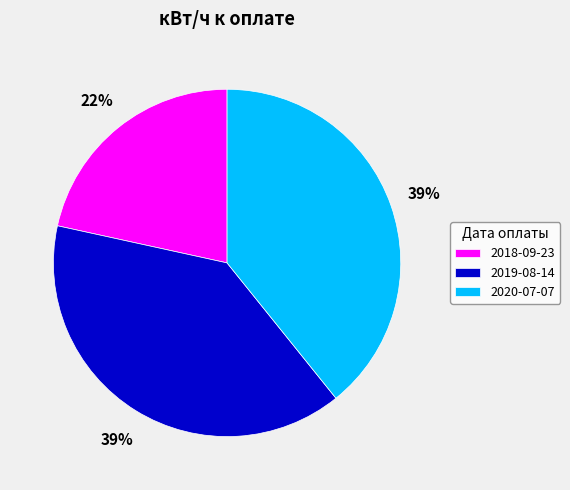

To the nearest percent, what is the average slice percentage?

33%